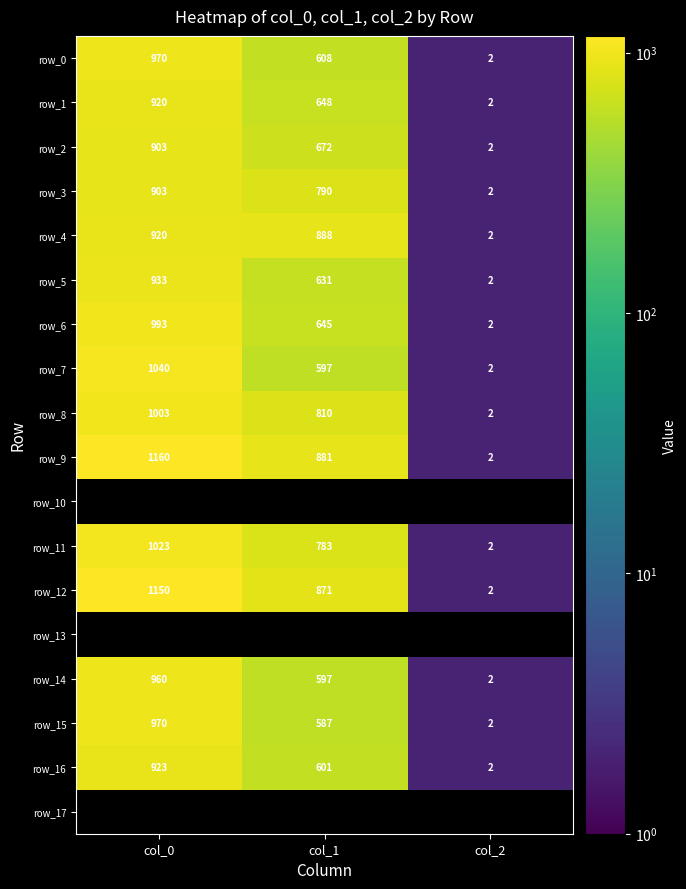

What is the difference between the highest and lowest values at col_1?

300.4